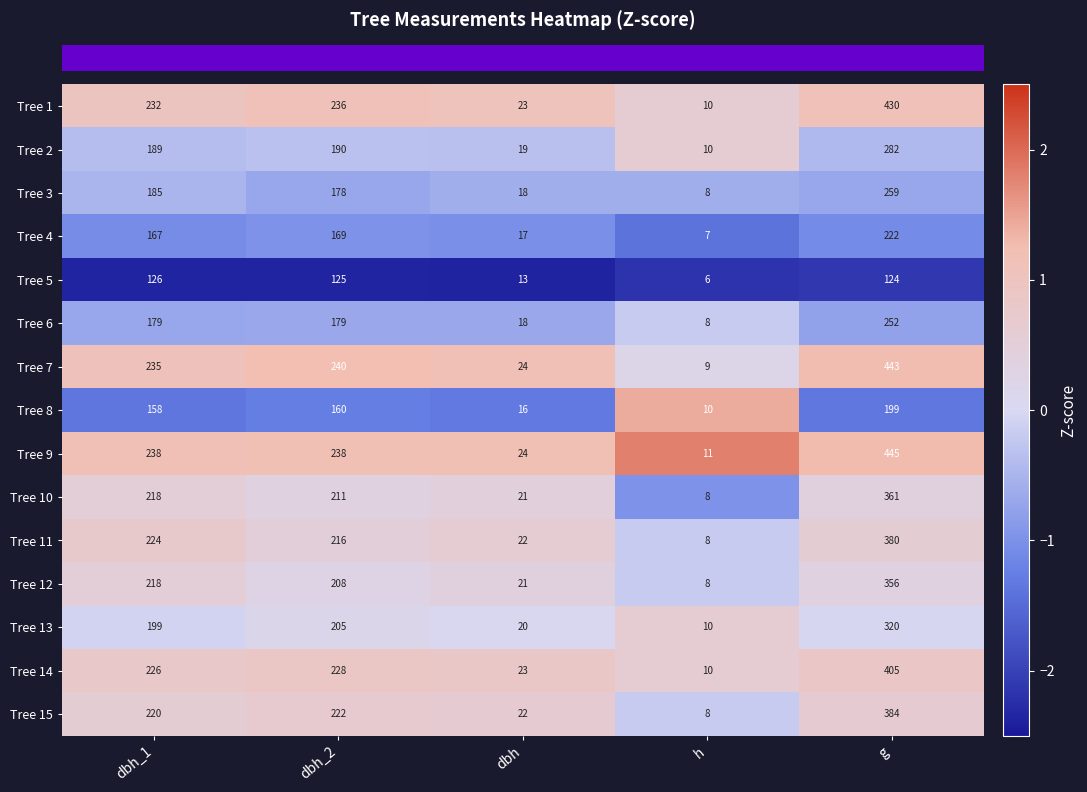

At dbh_2, list the series in order from smallest to largest.

Tree 5, Tree 8, Tree 4, Tree 3, Tree 6, Tree 2, Tree 13, Tree 12, Tree 10, Tree 11, Tree 15, Tree 14, Tree 1, Tree 9, Tree 7